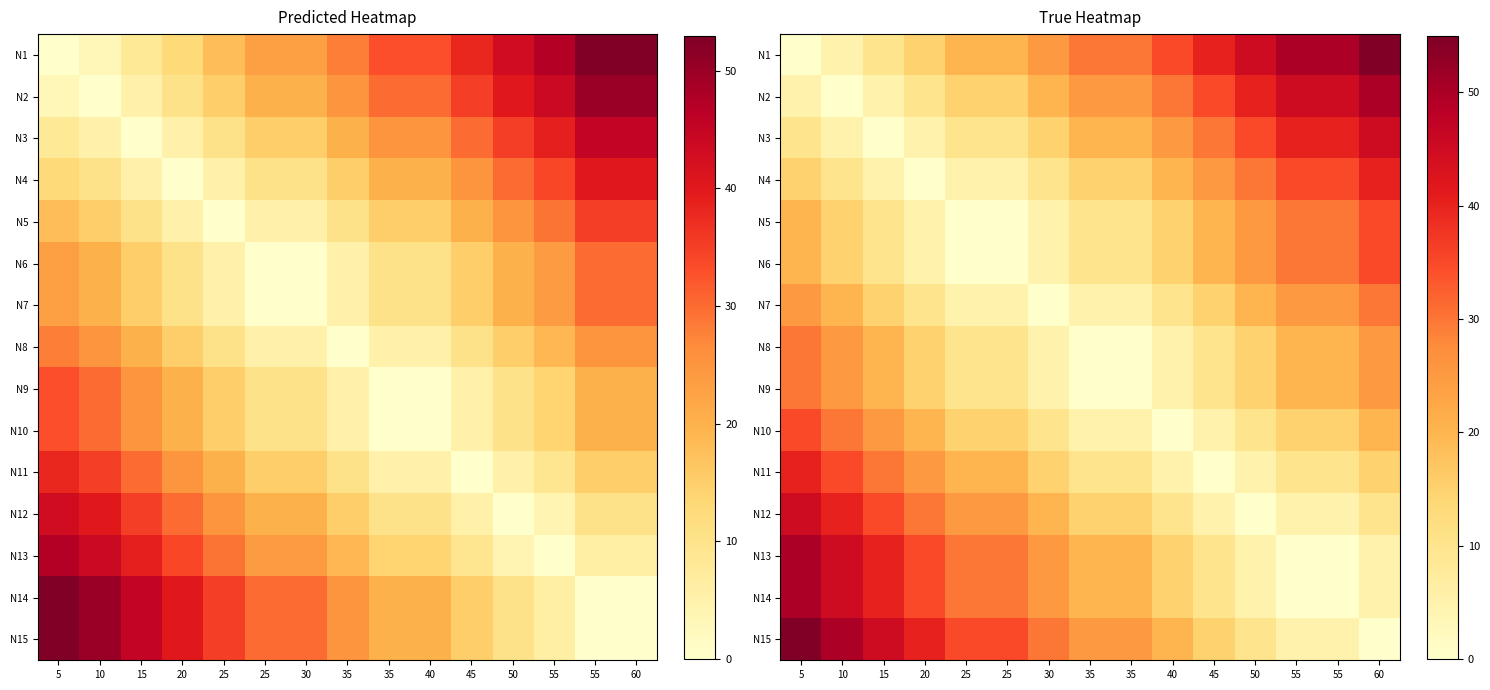

How many values in the N11 series are below 15?

7